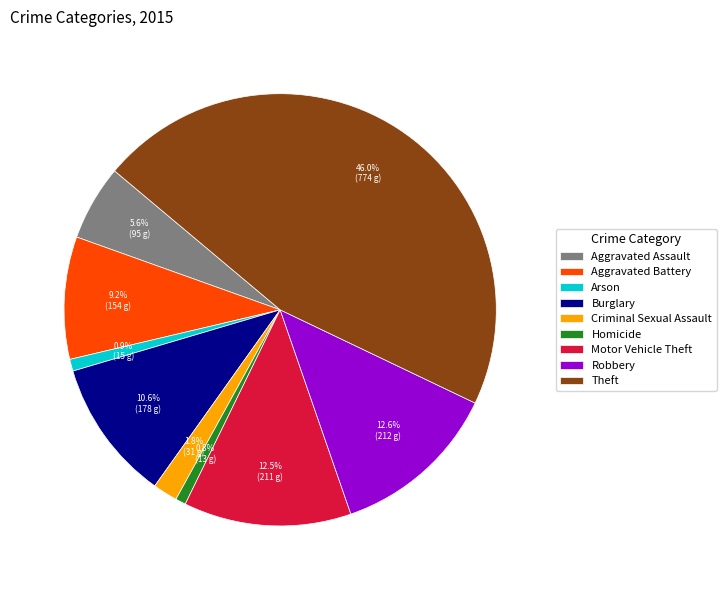

To the nearest percent, what percentage of the pie is Homicide?

1%